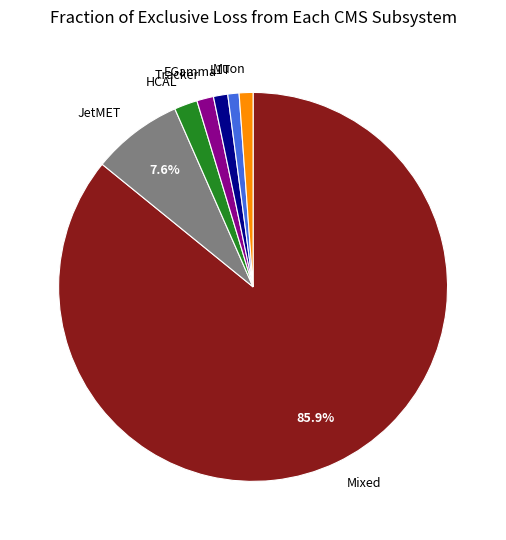

Does Mixed account for over 50% of the chart?

Yes